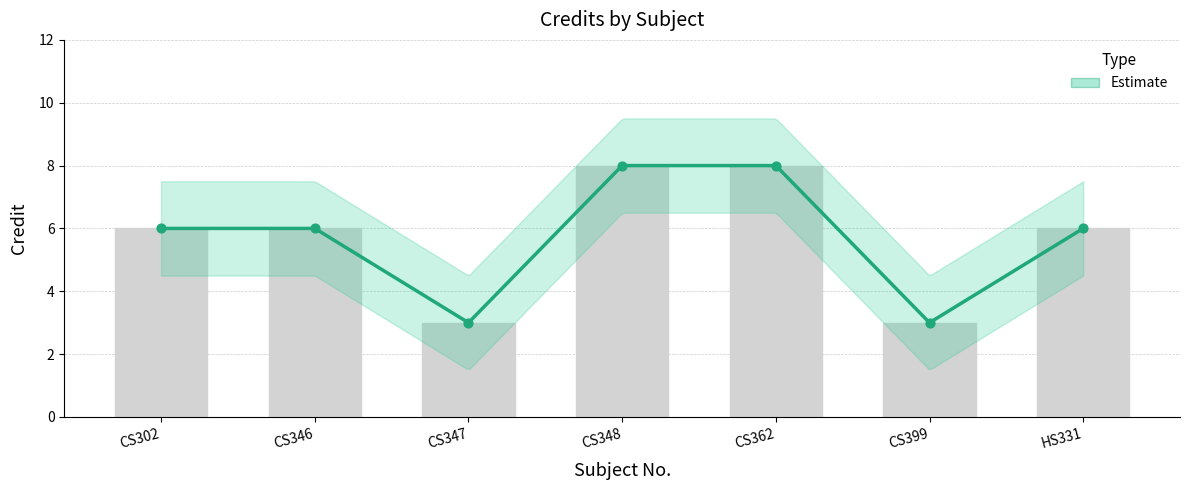

Between CS348 and CS302, which is larger?

CS348